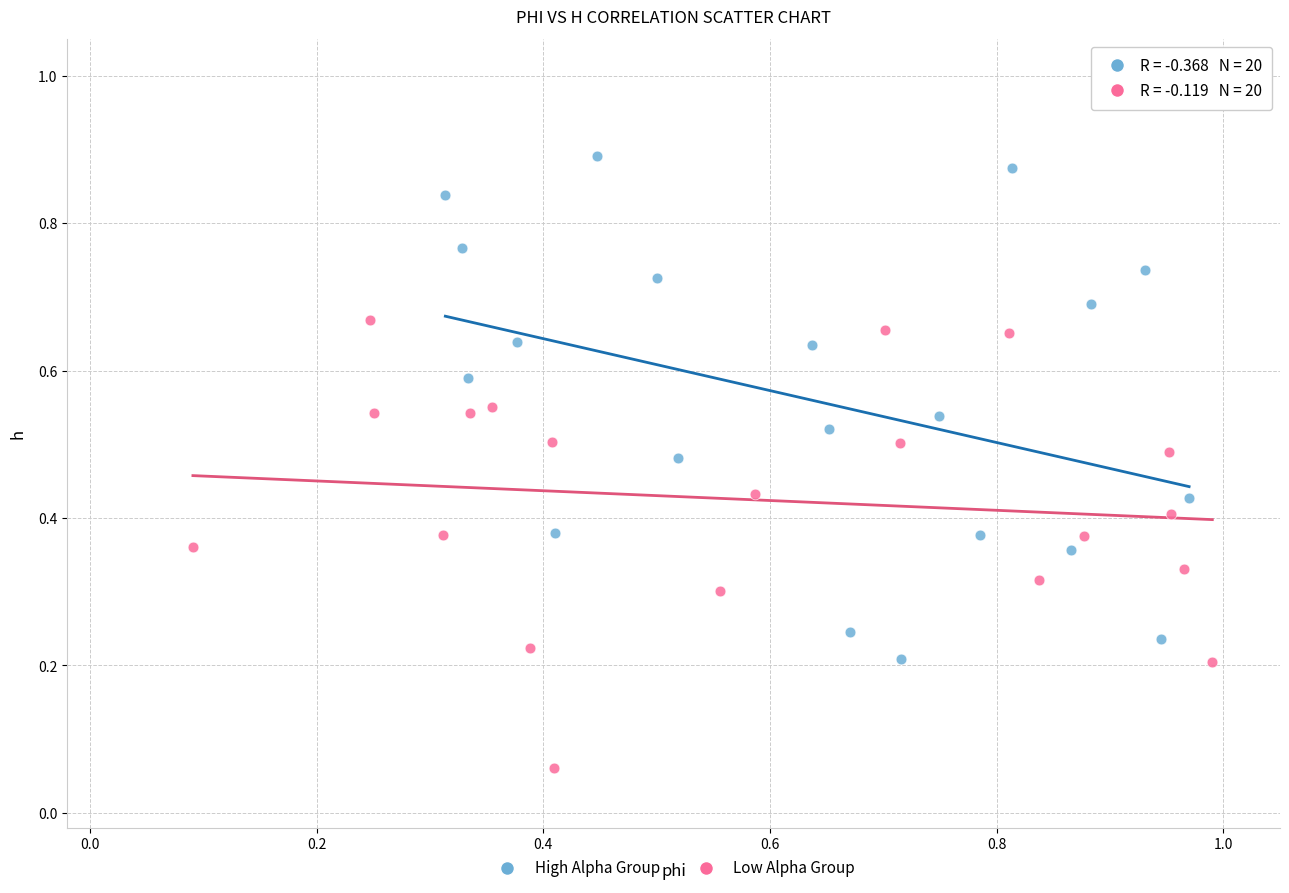

Which series reaches the minimum Y coordinate?

Low Alpha Group